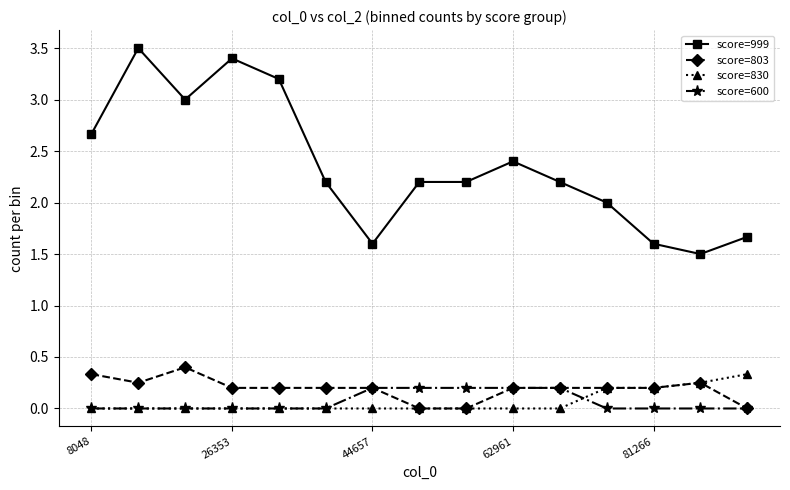

What is the greatest value displayed?

3.5